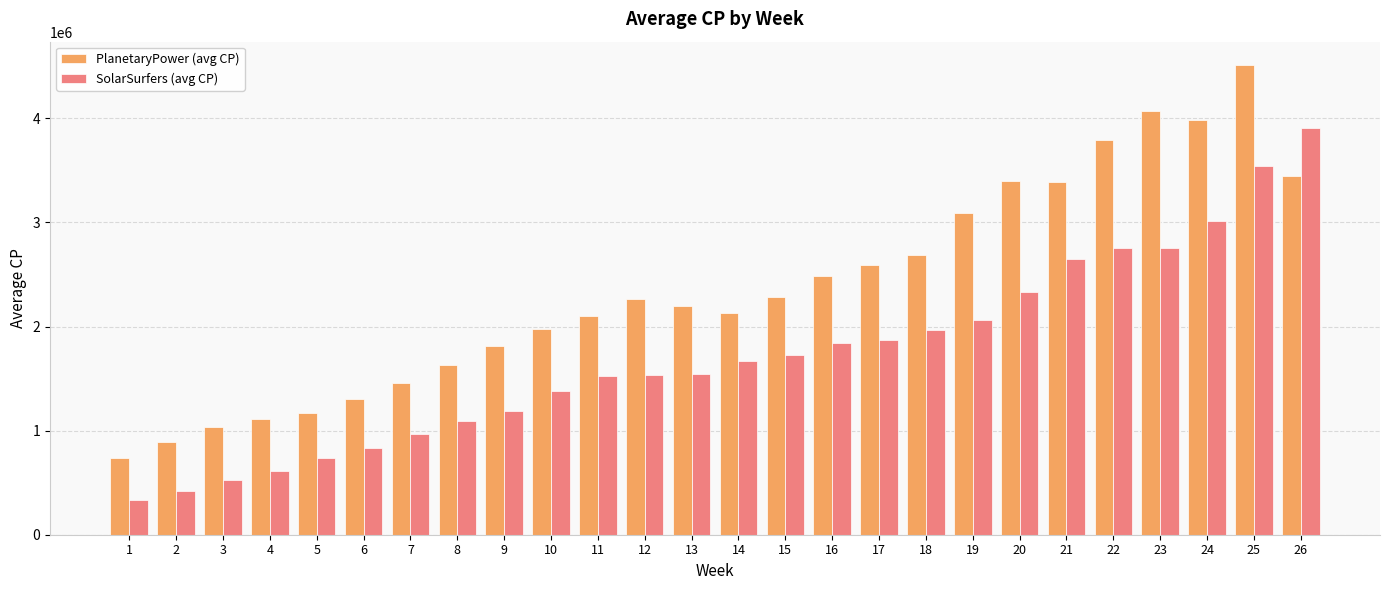

How many distinct data groups are displayed?

2